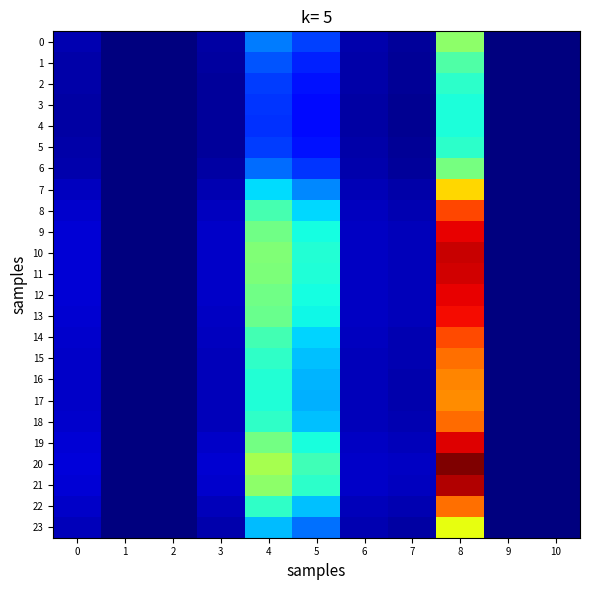

At which category is the sum across all series the highest?

8